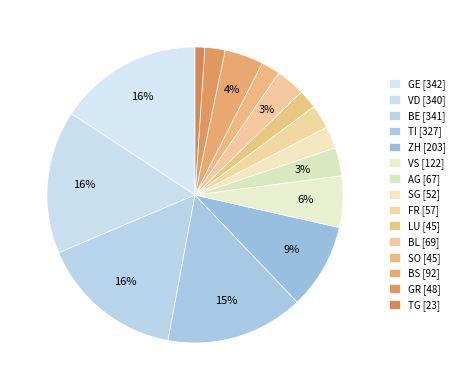

How many segments does this pie chart have?

15